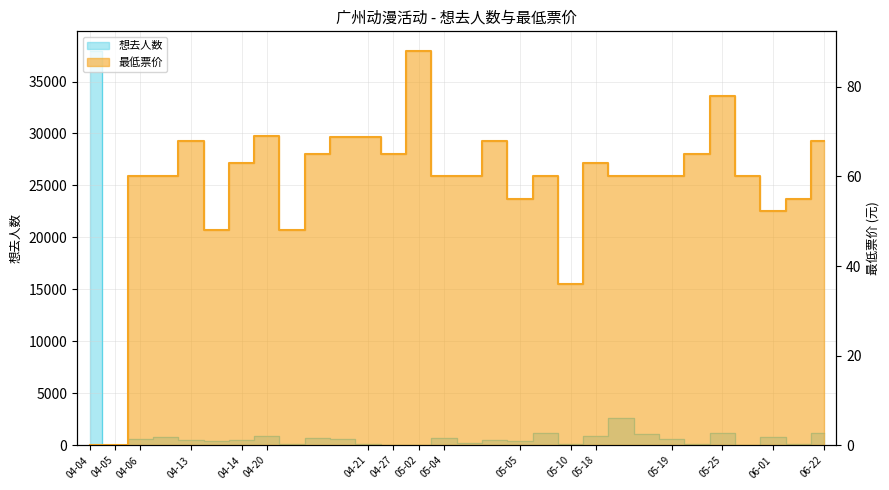

What is the total value across all series at 04-13?

557.0